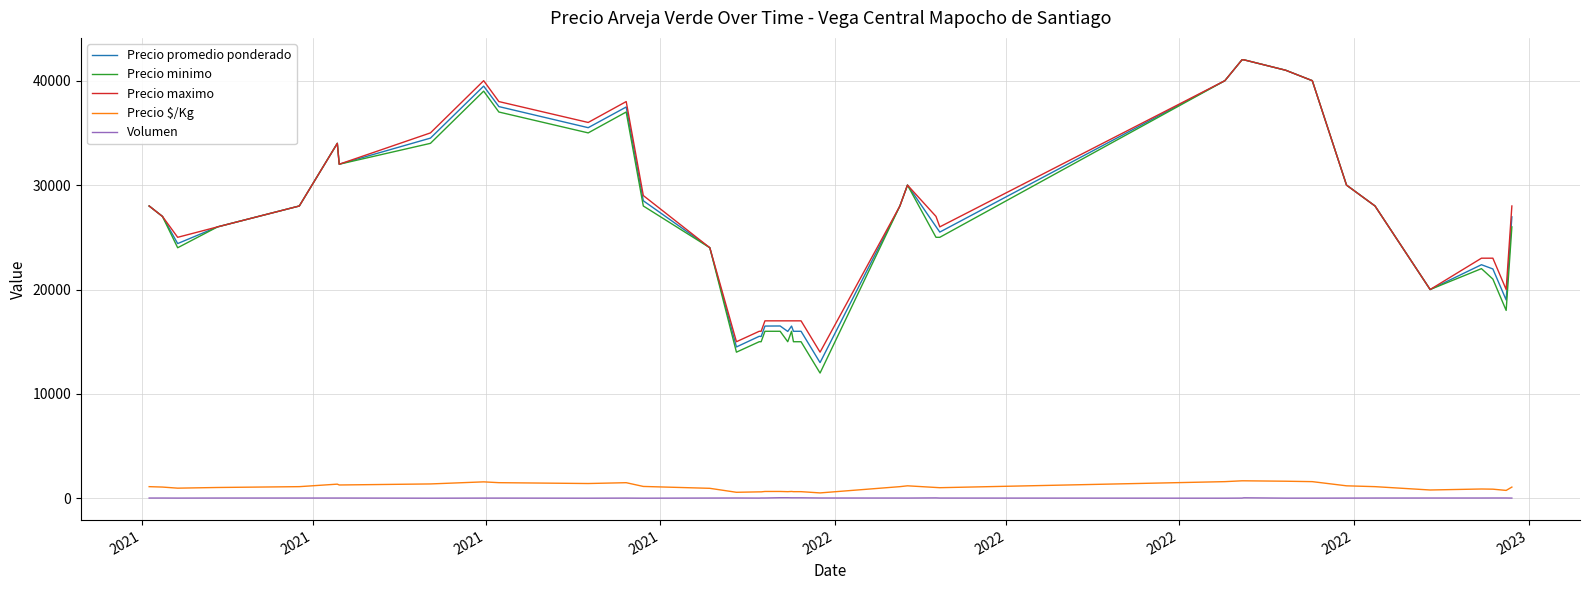

What is the lowest value of the Precio promedio ponderado series?

13000